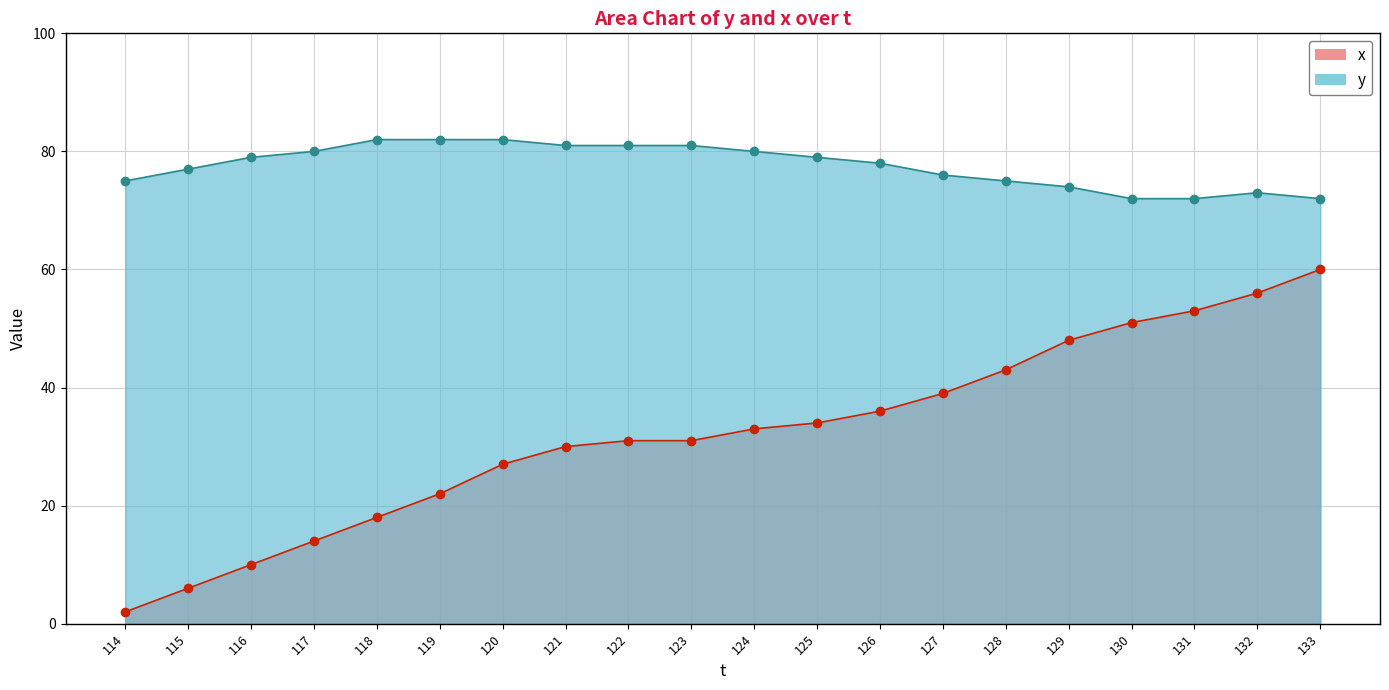

Between 124 and 127, which is larger?

124